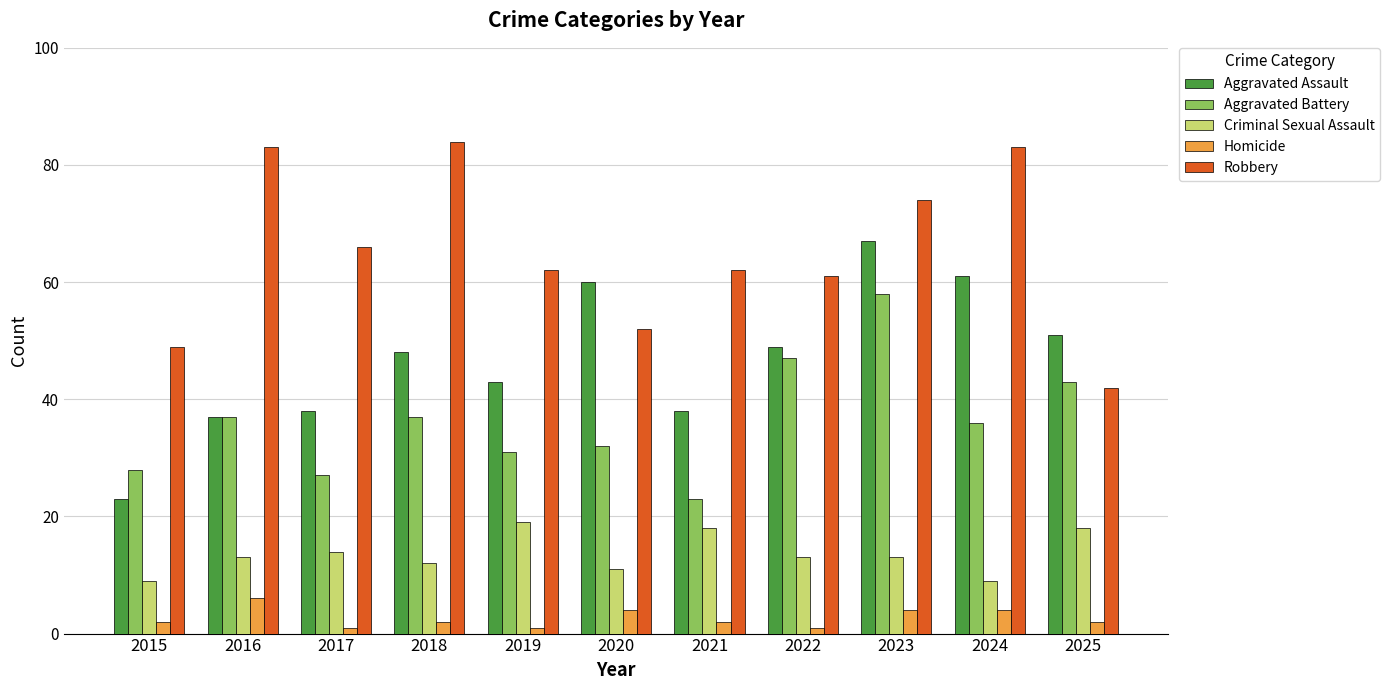

What is the total value across all series at 2016?

176